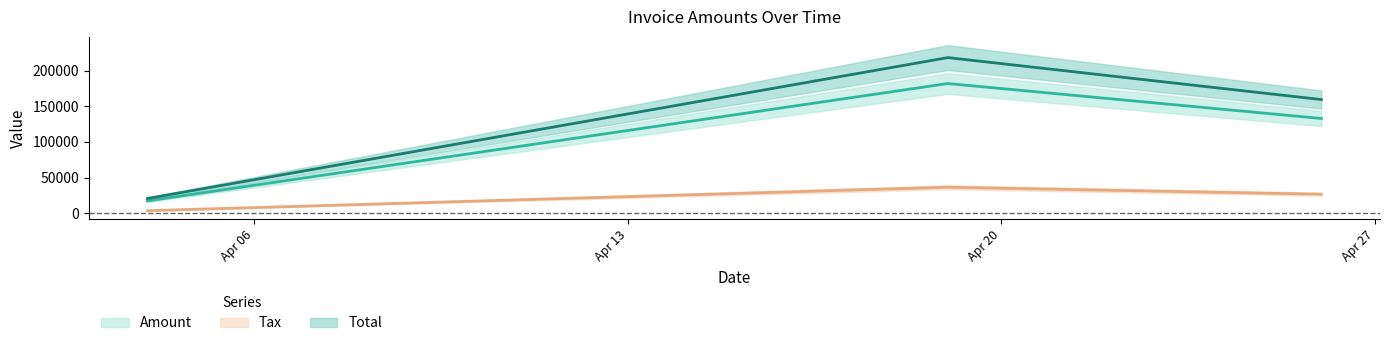

The Tax series shows 36392.0 at 2017-04-19. True or false?

True